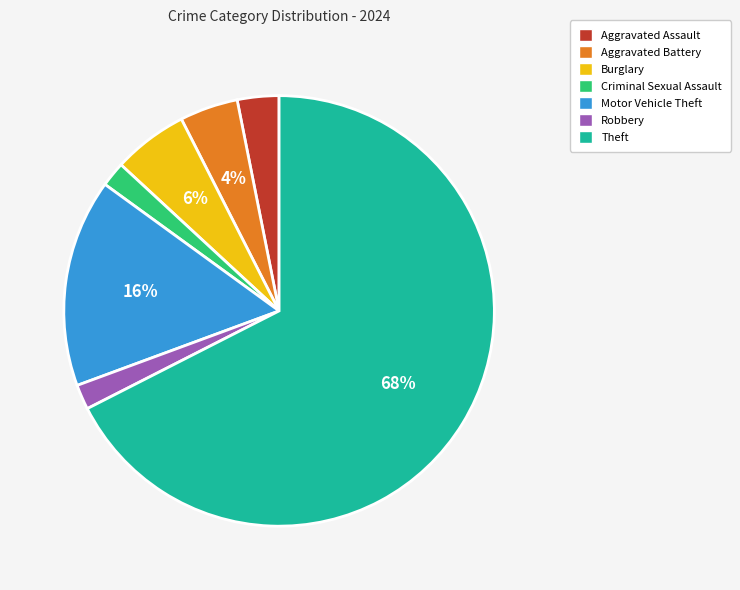

Count the number of slices in the pie.

7